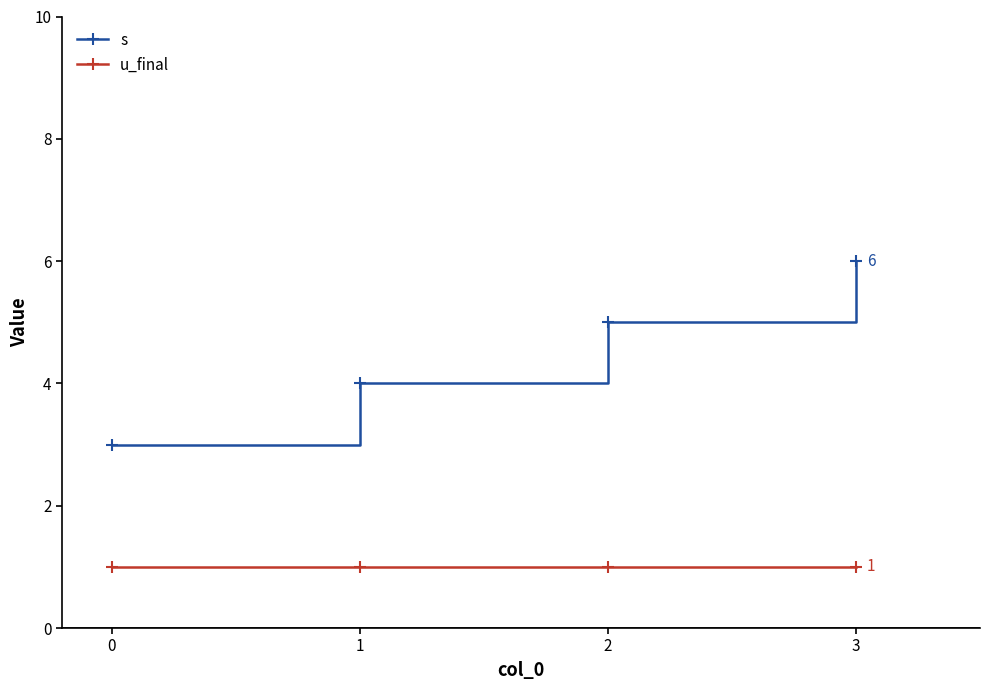

Count the number of categories in the chart.

4